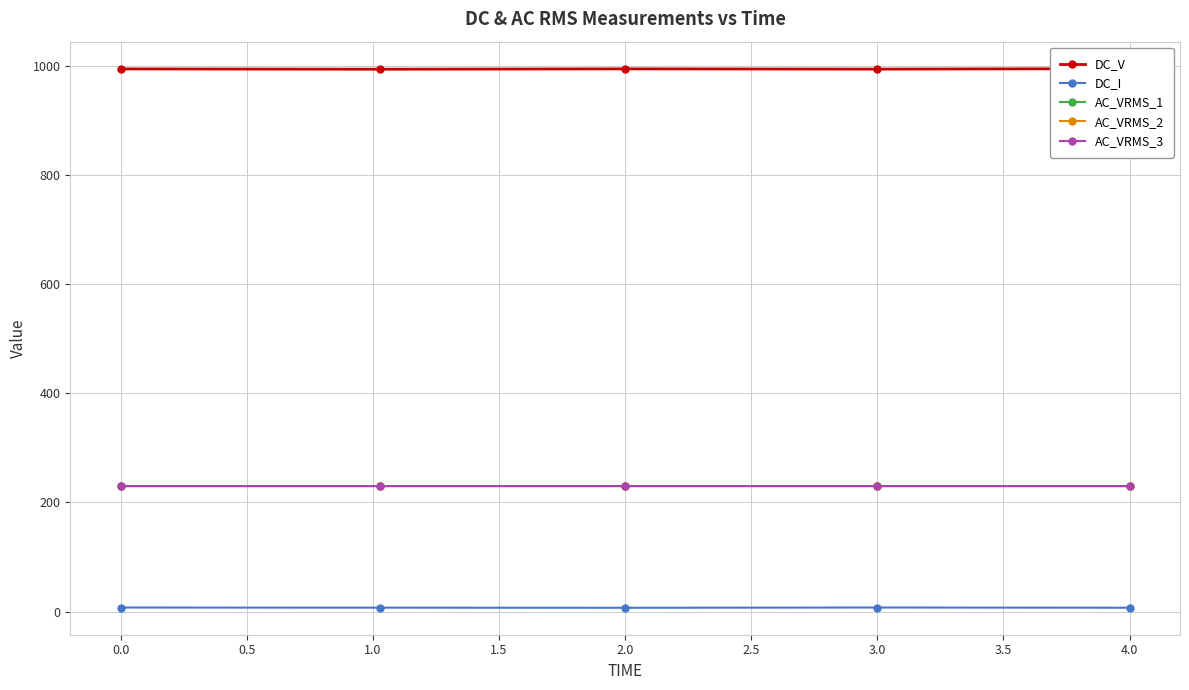

True or false: AC_VRMS_2 and DC_I cross at least once.

False